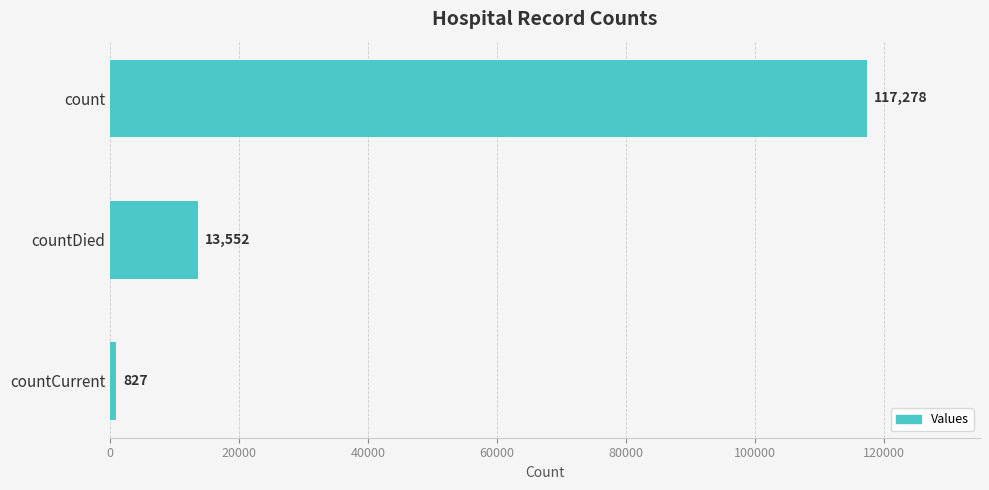

At which label is the value closest to 59052?

countDied